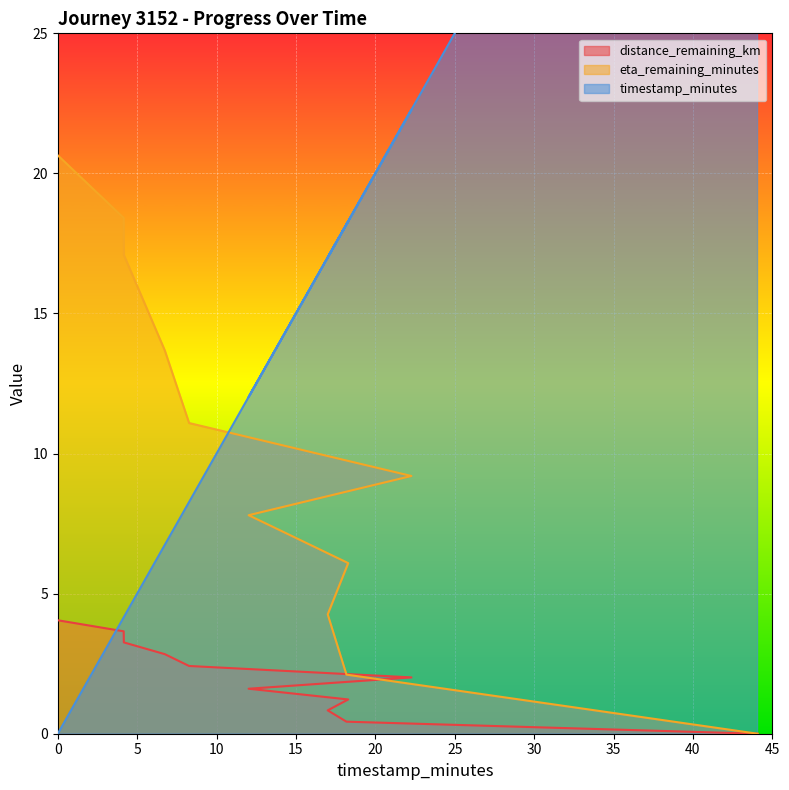

List the series in order of their overall mean, lowest first.

distance_remaining_km, eta_remaining_minutes, timestamp_minutes